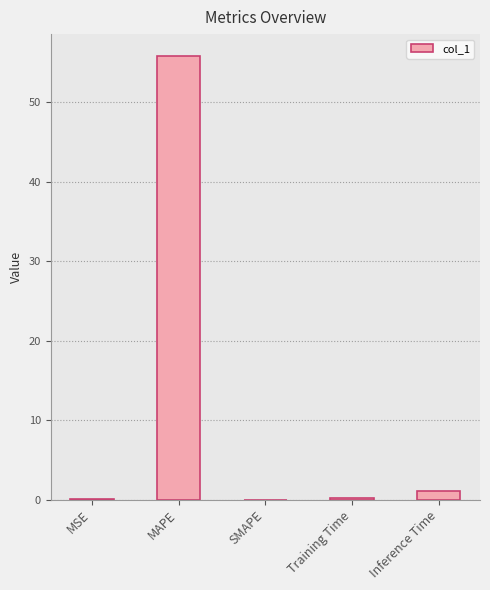

Which category has the highest value across all series?

MAPE